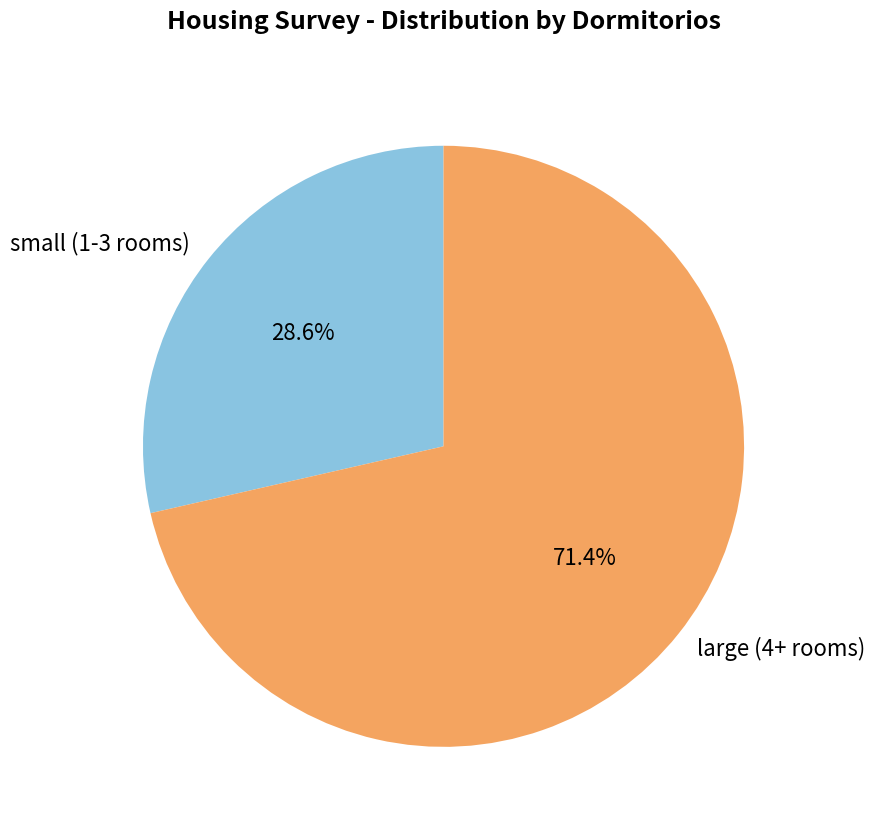

What is the ratio of the value at large (4+ rooms) to the value at small (1-3 rooms)?

2.5